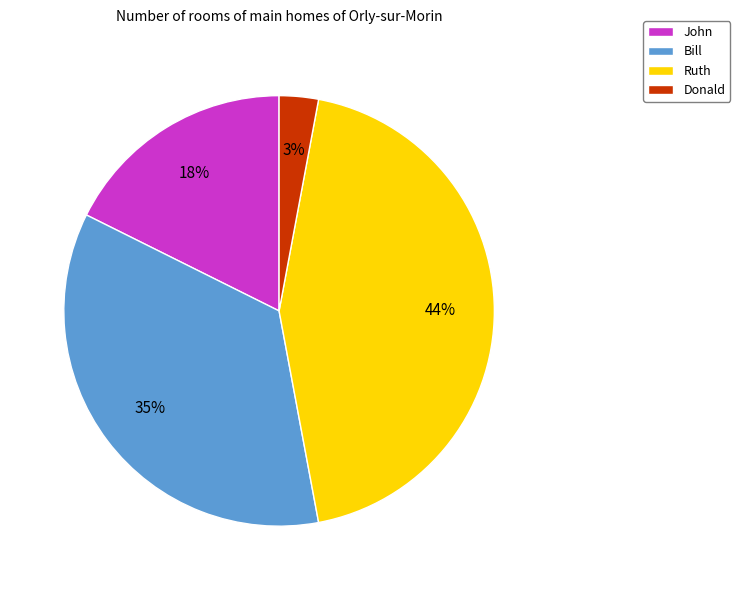

What percentage is the Bill slice, to the nearest percent?

35%